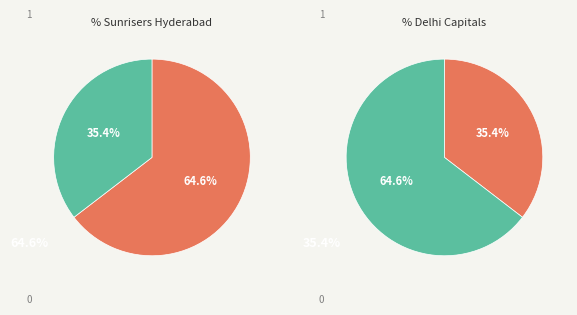

How much of the chart is everything except Sunrisers Hyderabad?

35.4%